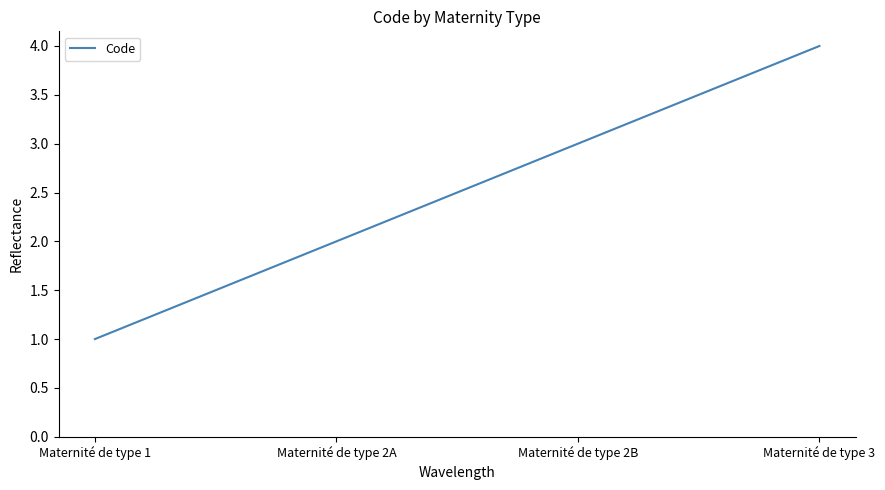

Reading right to left, extract all data points from this chart.

4	3	2	1